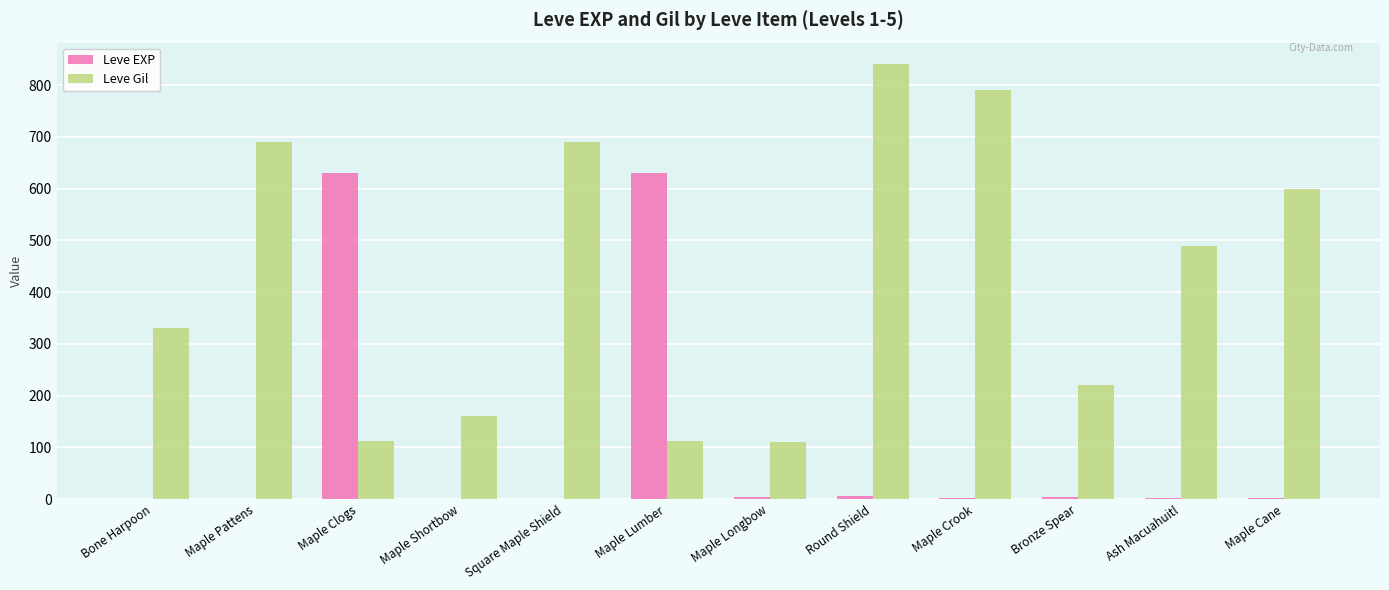

At which category is the sum across all series the highest?

Round Shield